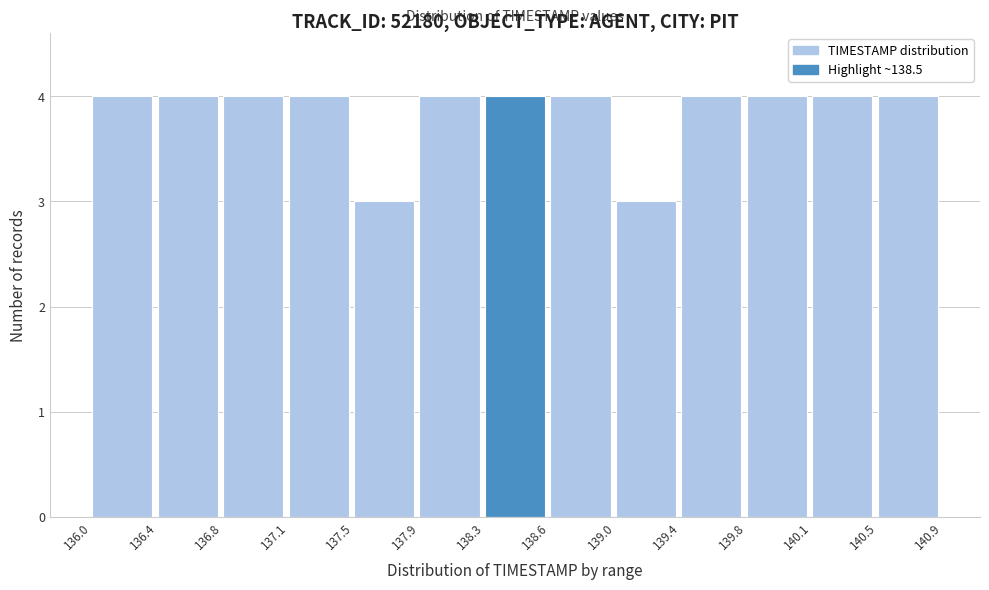

How tall is the bar that spans 140.5 to 140.9 on the x-axis? The values are not printed on the chart, so give them approximately, as read against the axis.

4